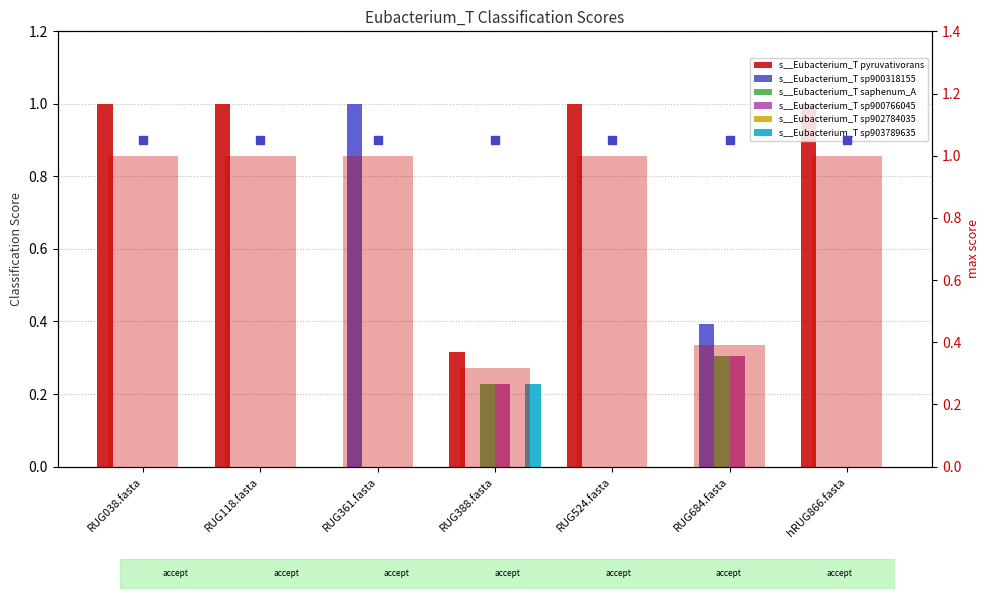

At which category does the chart reach its peak across all series?

RUG038.fasta